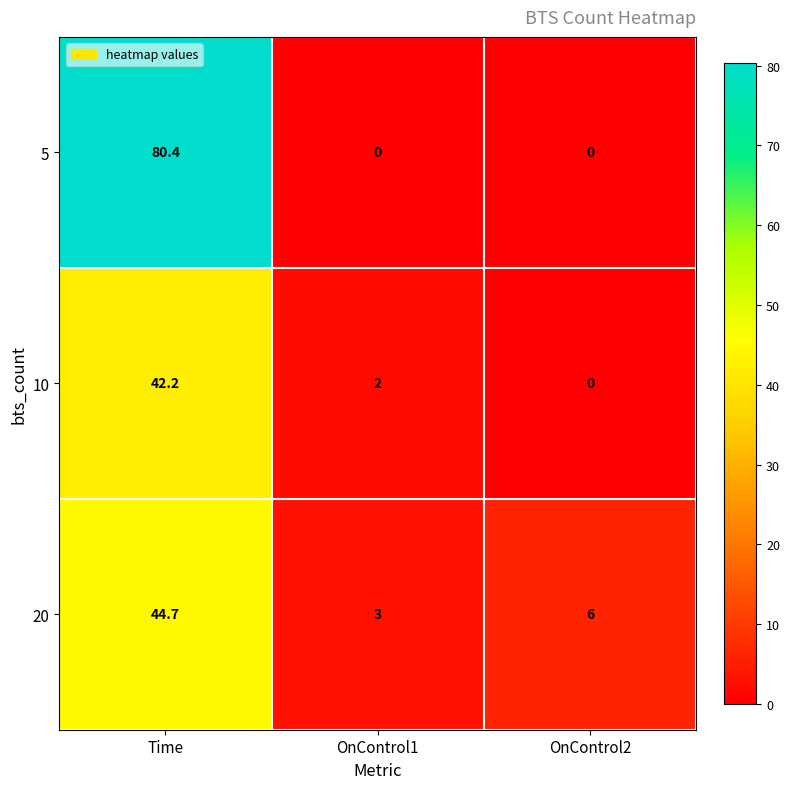

Which series has the largest total across all categories?

5